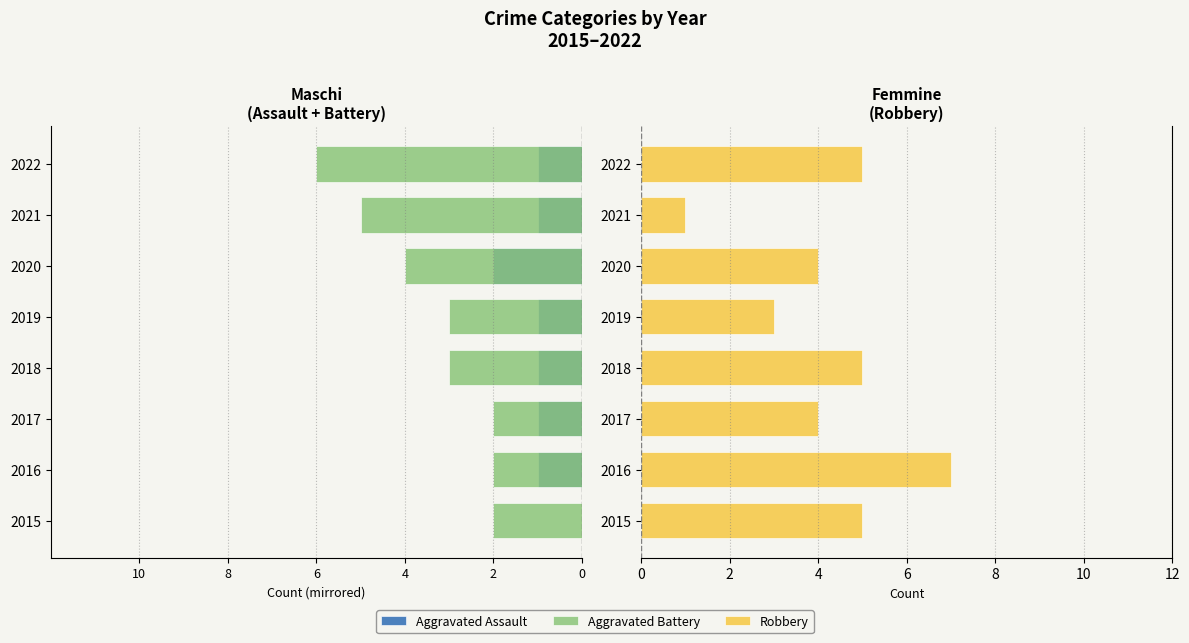

The Robbery series shows 7 at 2018. True or false?

False